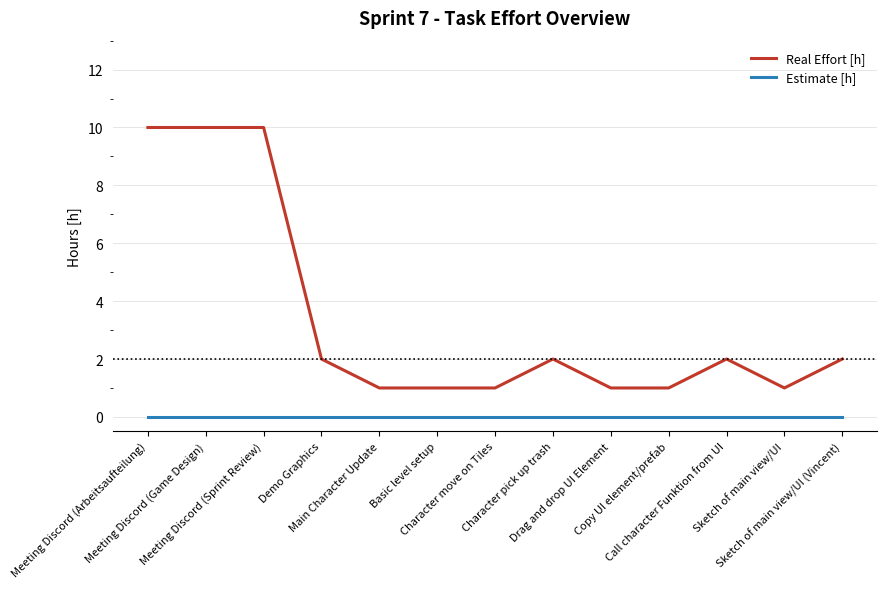

Reading left to right, what are all the values shown in this chart?

Real Effort [h]: 10	10	10	2	1	1	1	2	1	1	2	1	2
Estimate [h]: 0	0	0	0	0	0	0	0	0	0	0	0	0